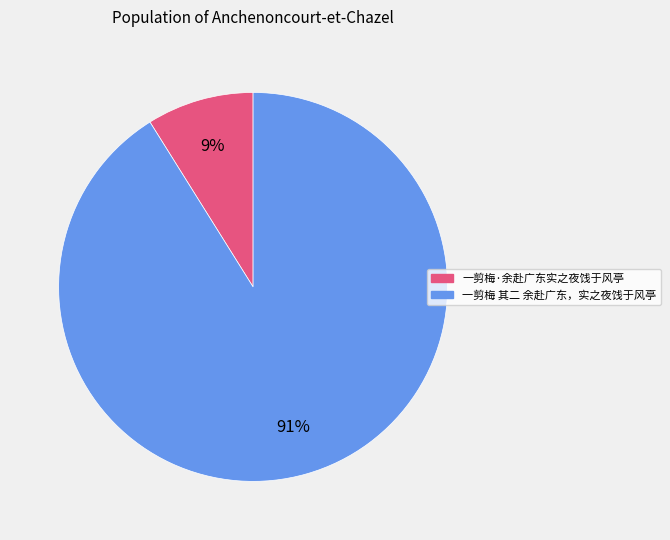

Which slice is the largest?

一剪梅 其二 余赴广东，实之夜饯于风亭